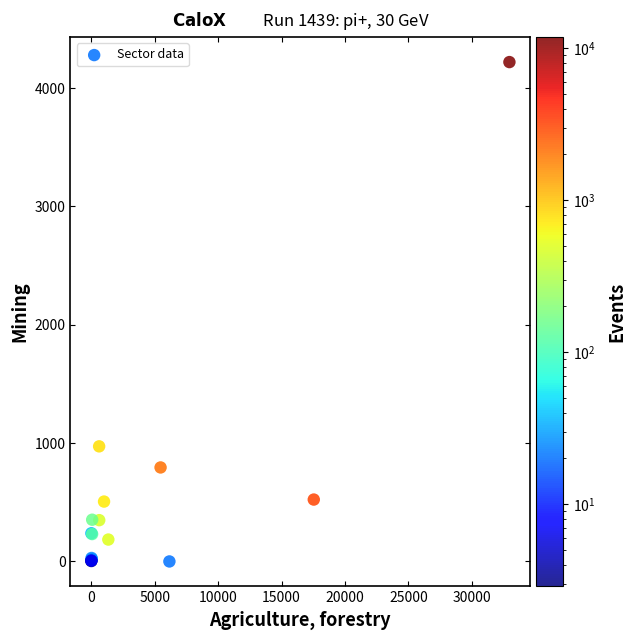

What Y value in the scatter plot is closest to 2109?

972.6